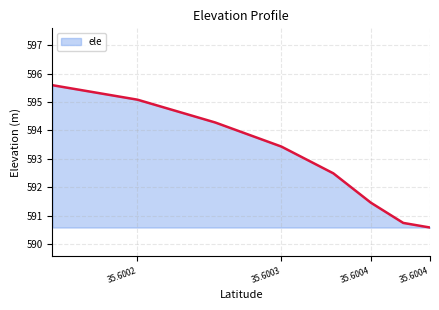

The value at 35.6001034478 is 595.6. True or false?

True